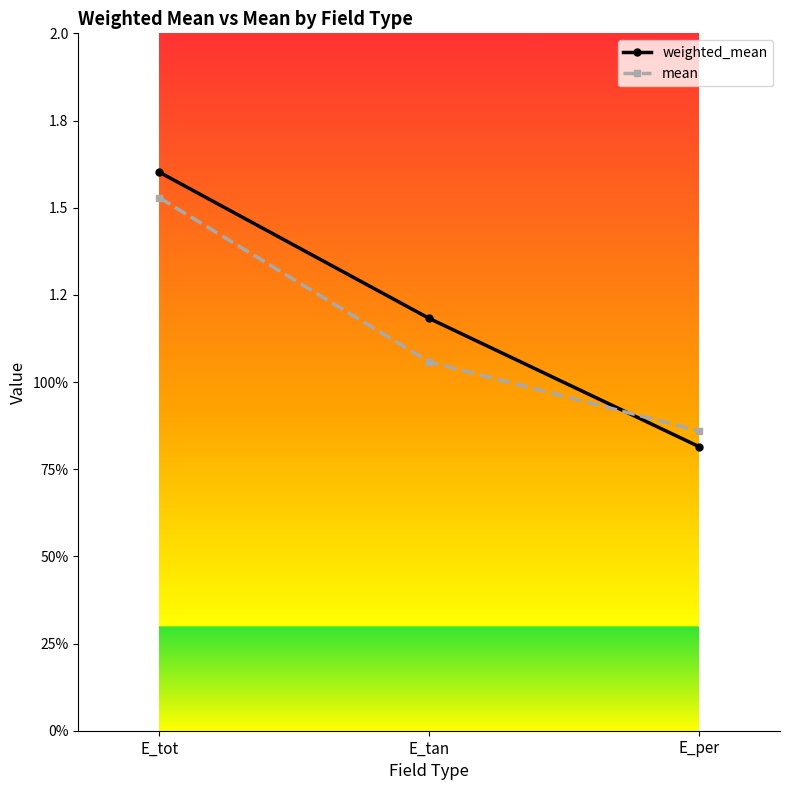

Rank the series by their average value, from highest to lowest.

weighted_mean, mean